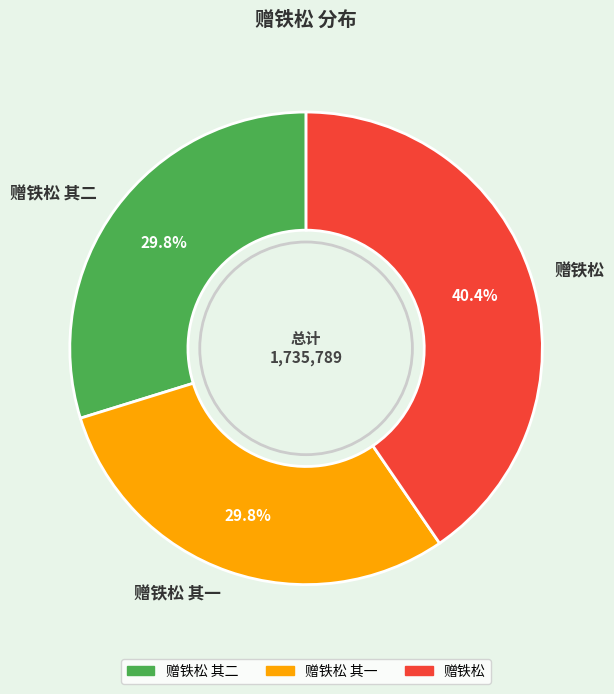

Is it true that 赠铁松 其二 is 35% of the pie?

False